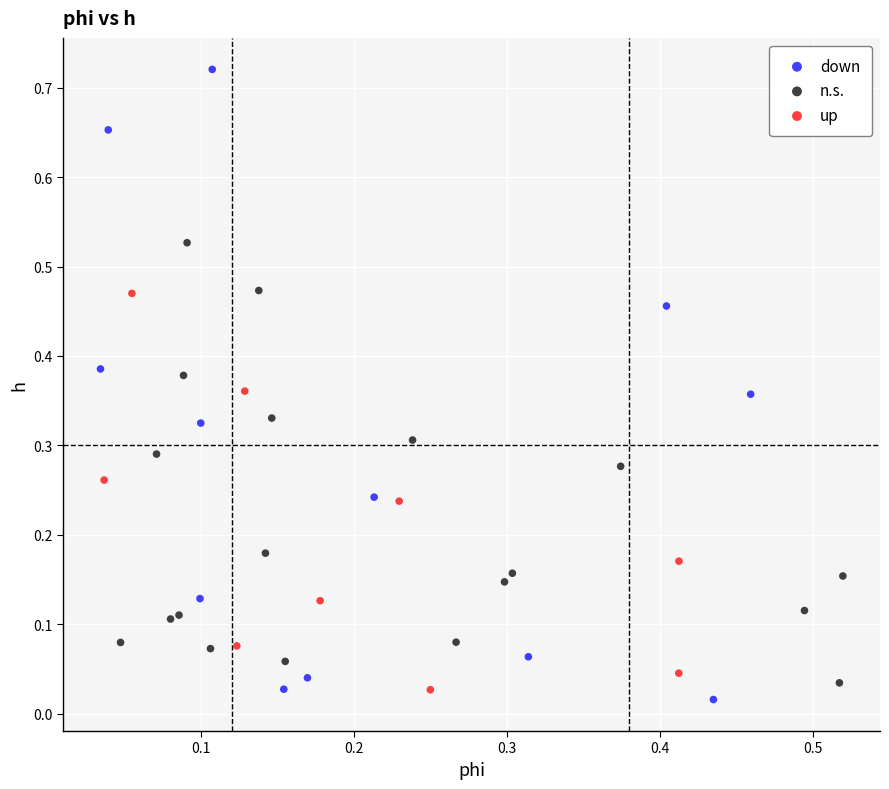

Which series has the widest spread of Y values?

down